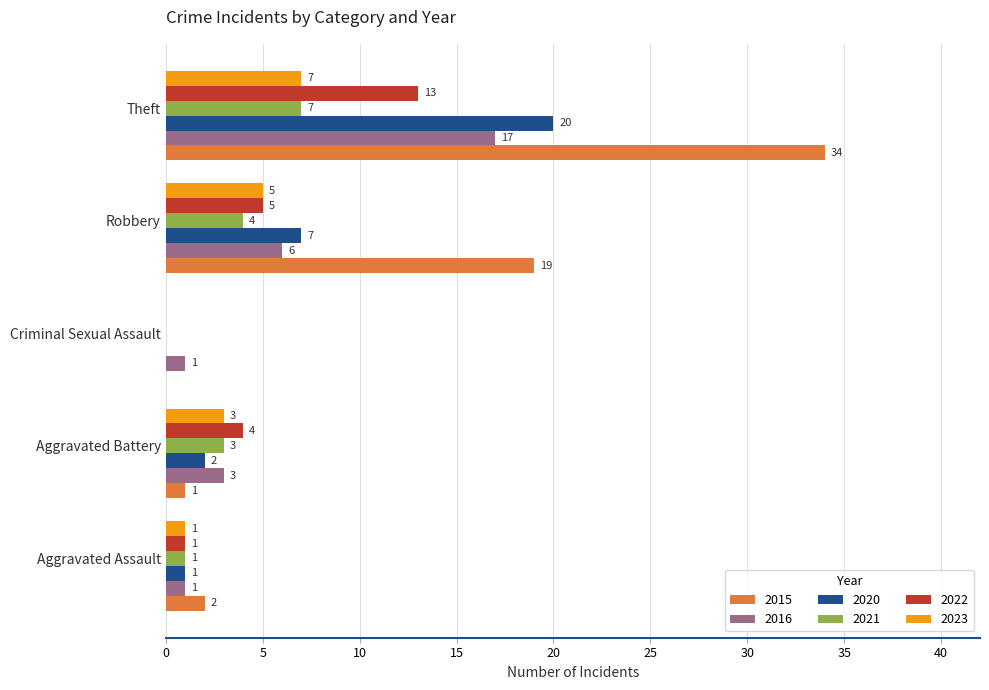

What is the sum of all 2016 values?

28